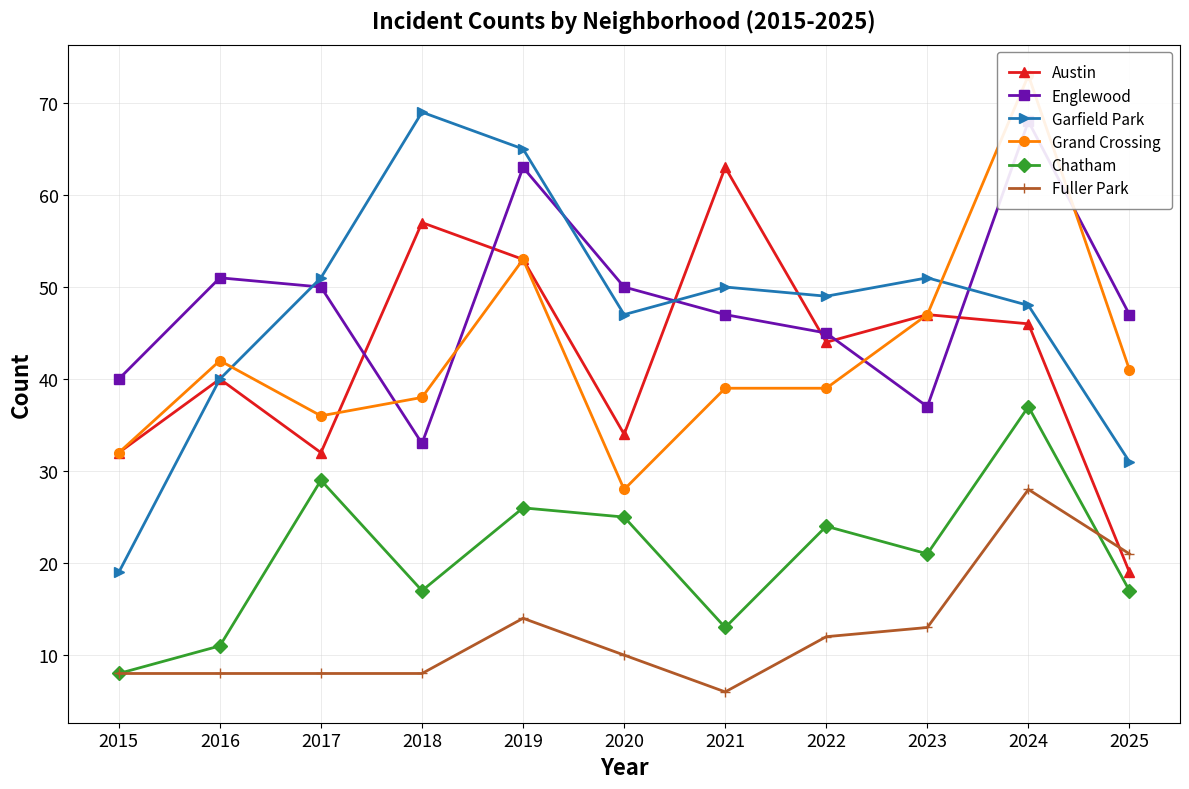

The value of Chatham at 2015 is 8. True or false?

True